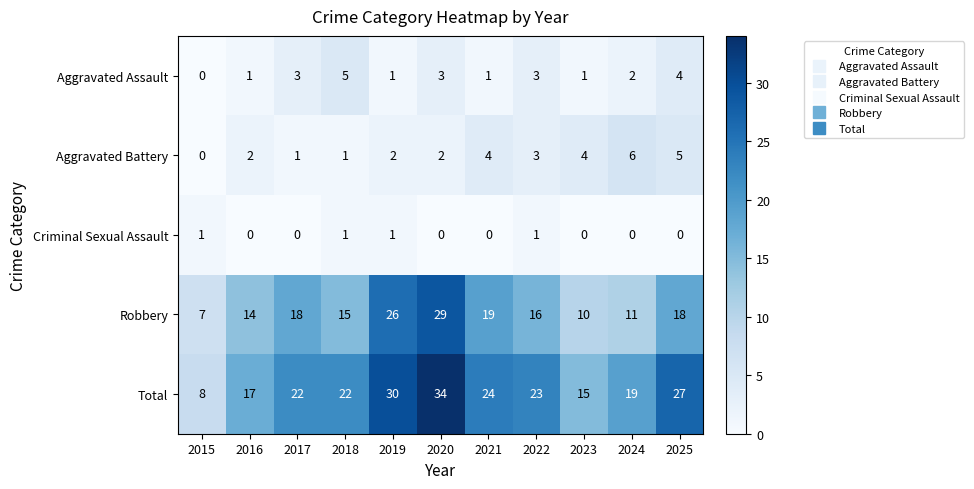

At which label does Robbery reach its minimum?

2015